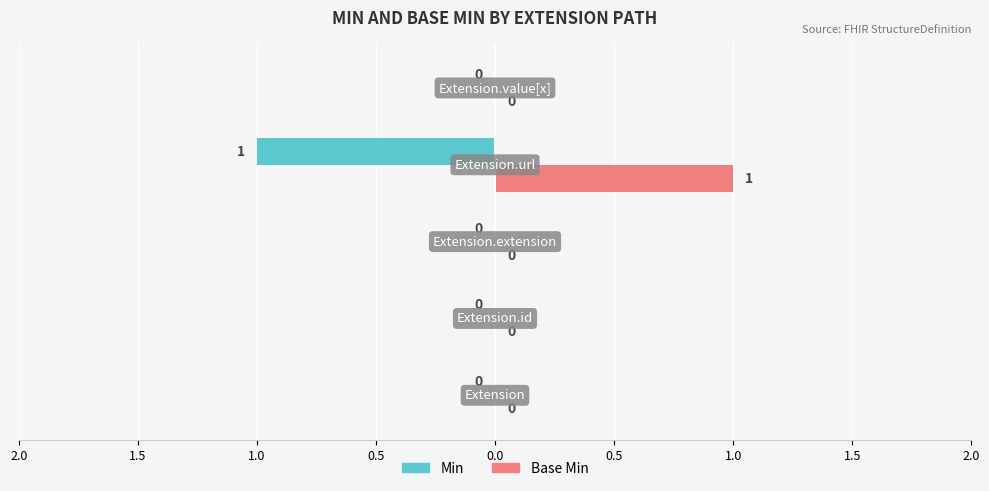

What are all the series names shown in the legend?

Min, Base Min